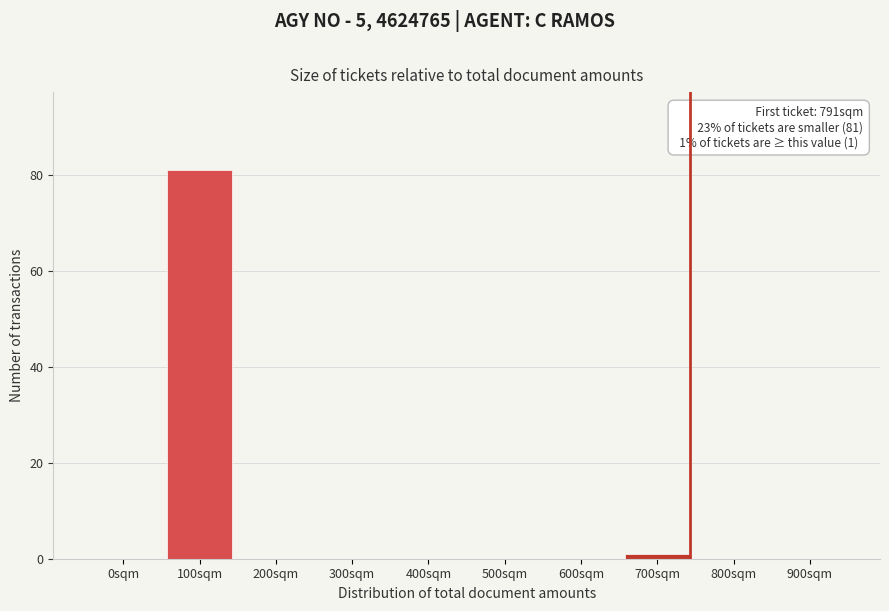

Reading right to left, extract all data points from this chart.

900sqm=0	800sqm=0	700sqm=1	600sqm=0	500sqm=0	400sqm=0	300sqm=0	200sqm=0	100sqm=81	0sqm=0